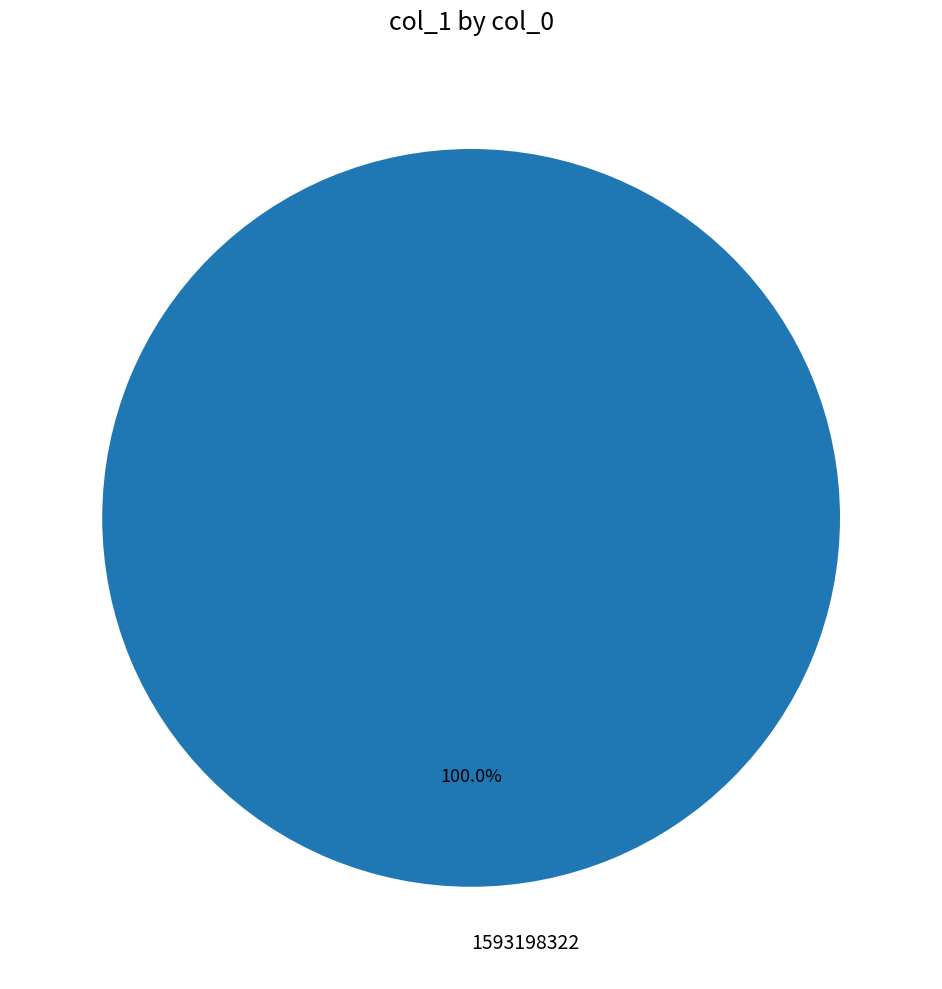

Rank the categories by value from lowest to highest.

1593198322